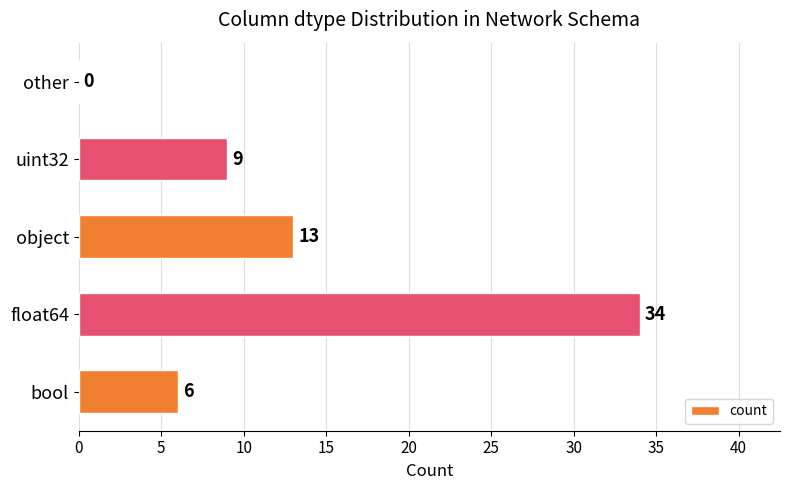

What is the average value?

12